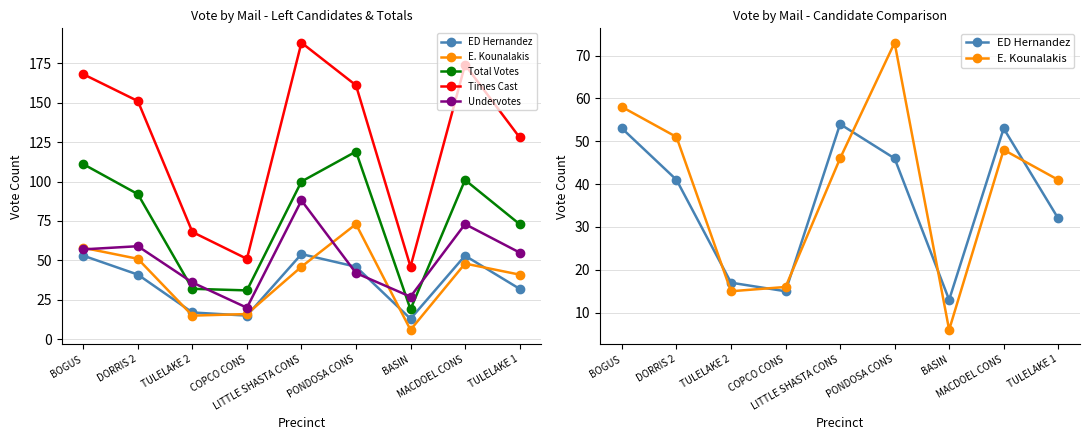

What is the difference between the Total Votes values at TULELAKE 2 and DORRIS 2?

60